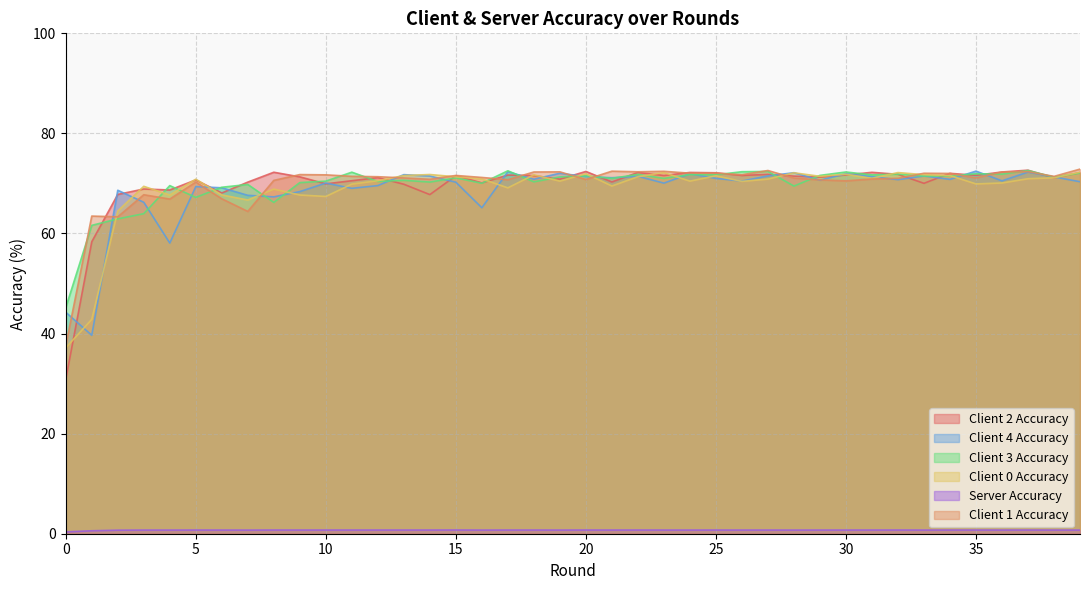

Which series has the largest range (max minus min)?

Client 2 Accuracy